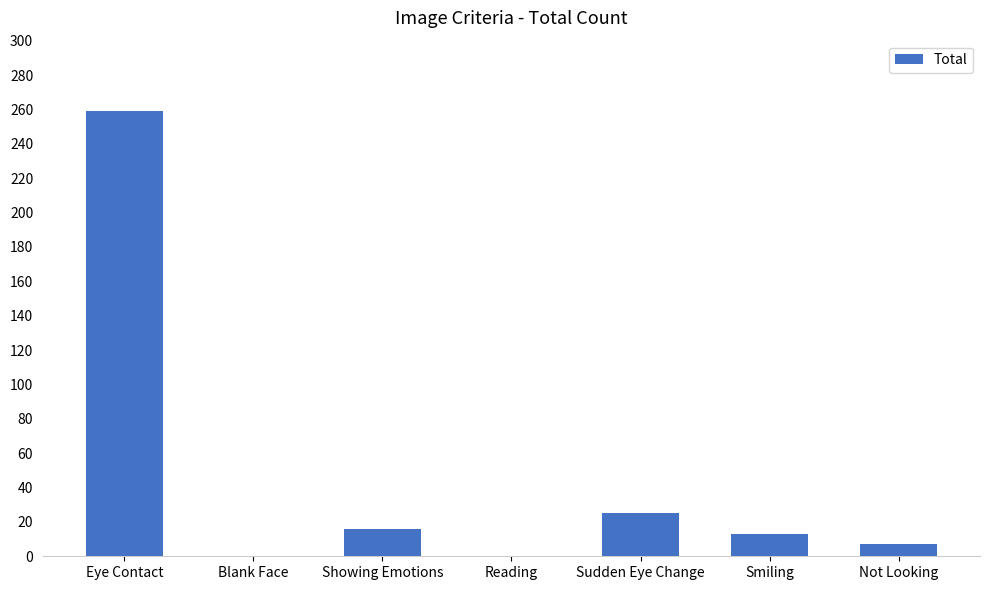

Count the number of data series in this chart.

1